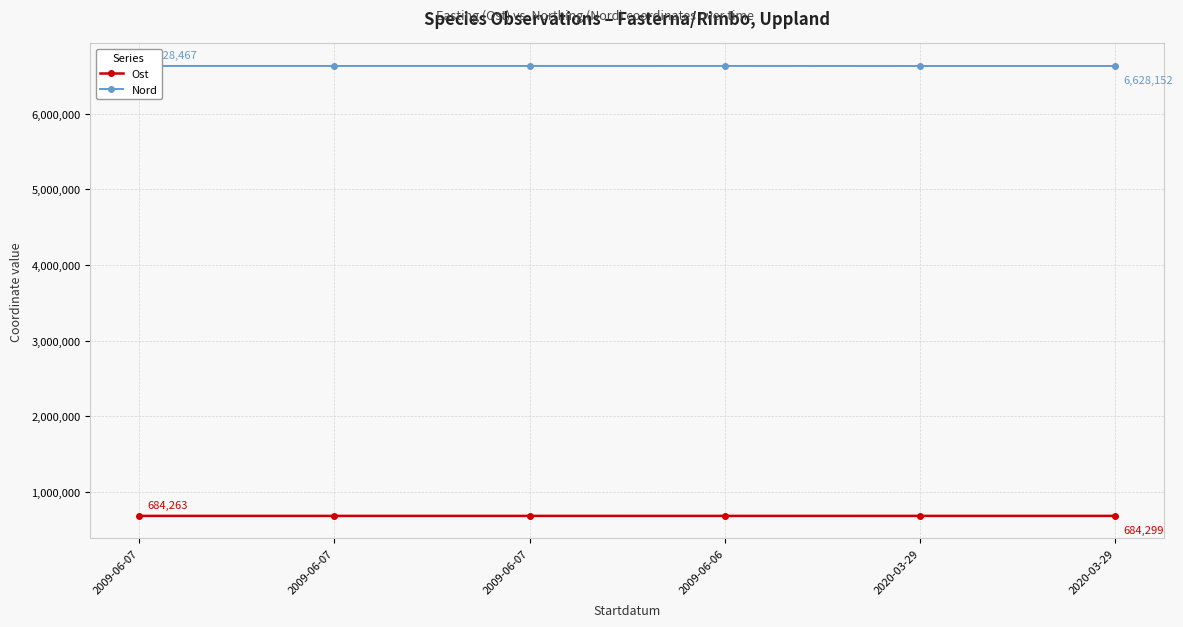

Rank the series at 2009-06-07 from highest to lowest value.

Nord, Ost